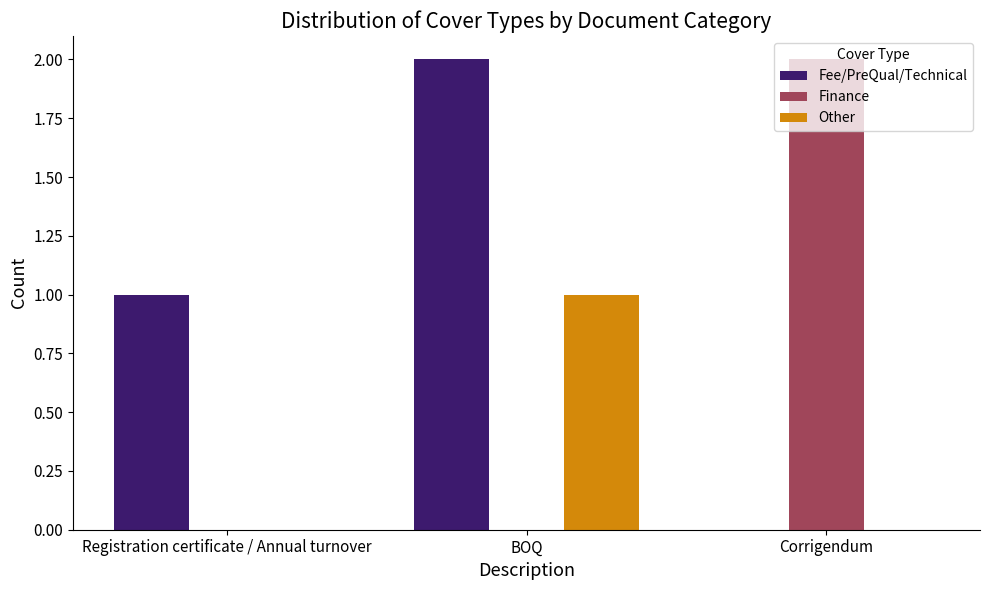

Reading left to right, what are all the values shown in this chart?

Fee/PreQual/Technical: 1	2	0
Finance: 0	0	2
Other: 0	1	0